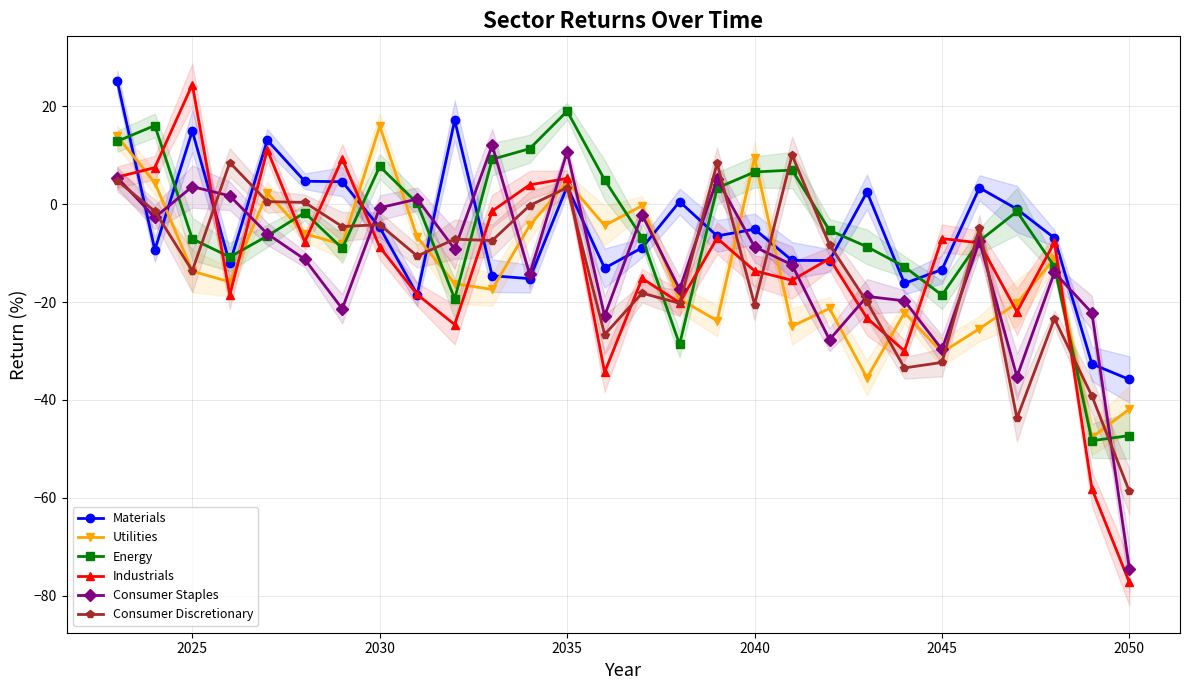

Which series ends up on top after the final intersection of Energy and Materials?

Materials